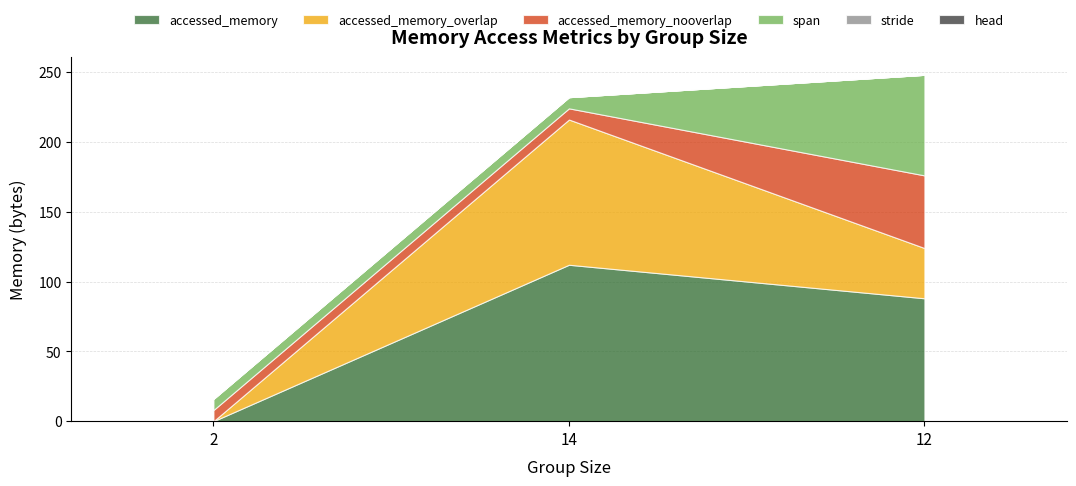

What are all the series names shown in the legend?

accessed_memory, accessed_memory_overlap, accessed_memory_nooverlap, span, stride, head